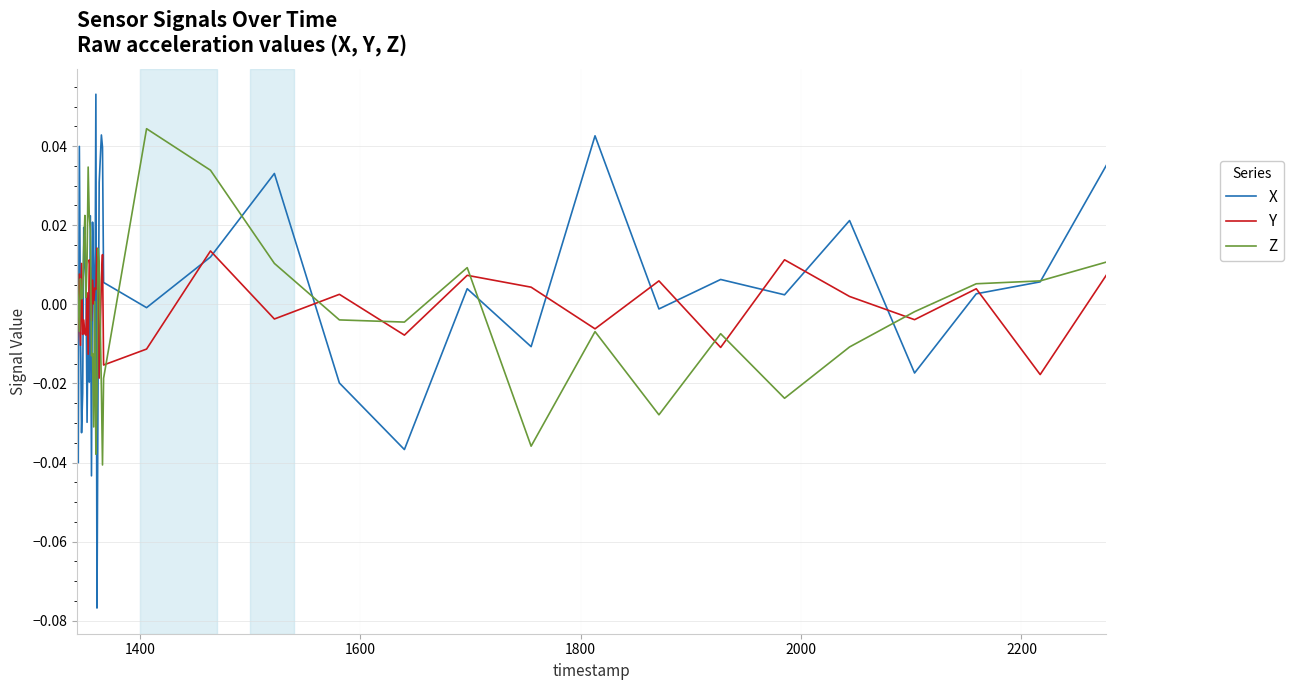

List the series in order of their peak value, lowest first.

Y, Z, X